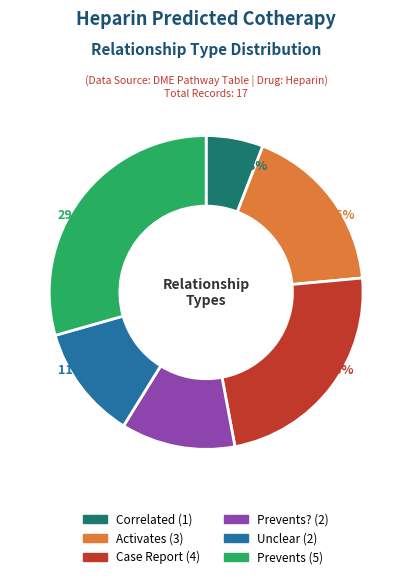

Is there any slice that represents more than half of the pie?

No